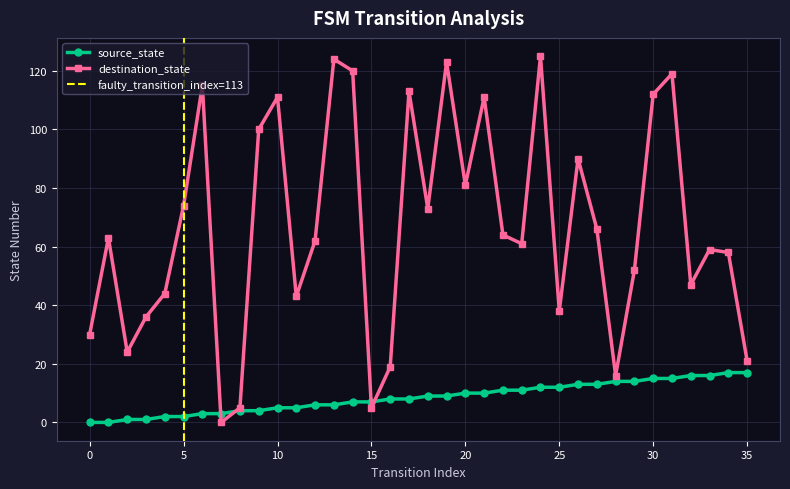

True or false: destination_state has more than 1 interior local peaks.

True